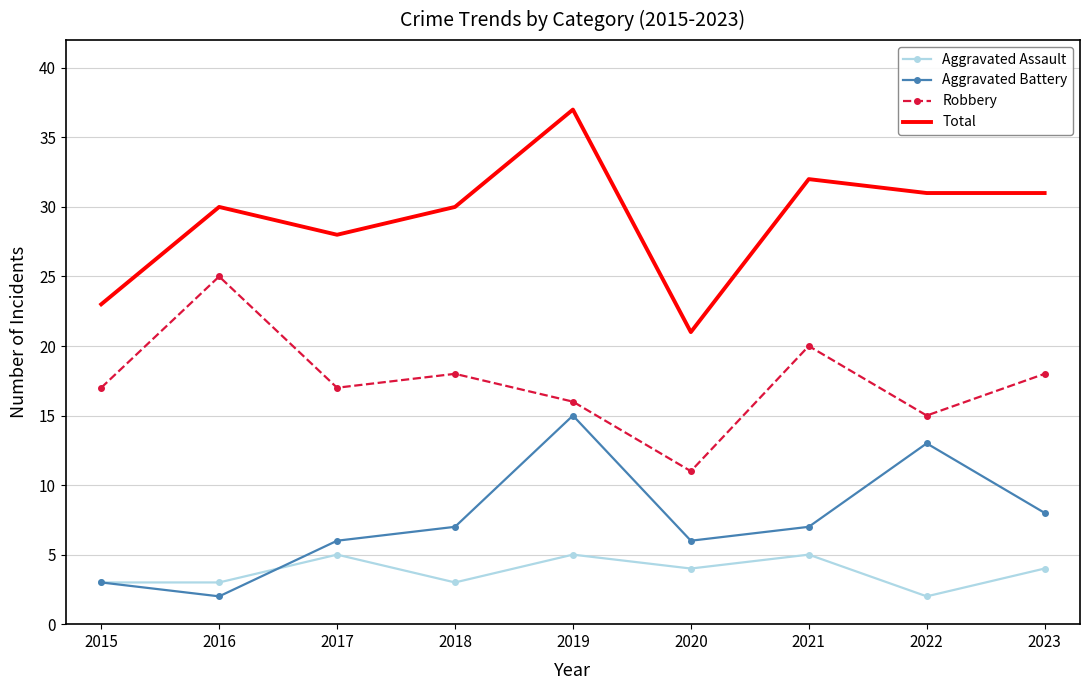

At 2021, list the series in order from largest to smallest.

Total, Robbery, Aggravated Battery, Aggravated Assault